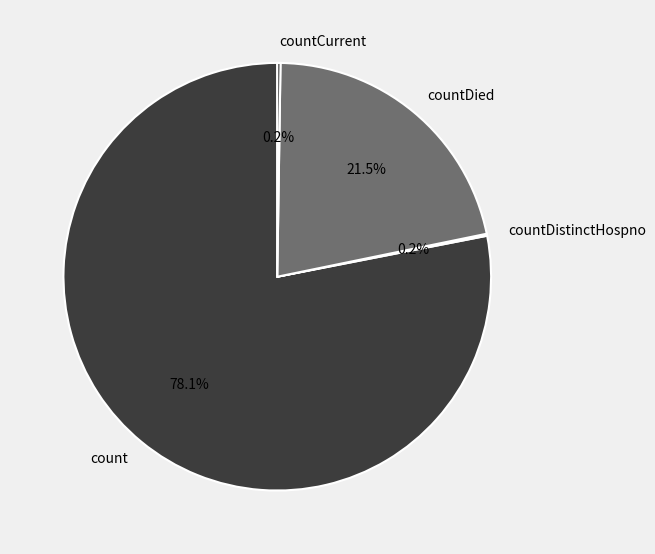

Does any single category account for the majority?

Yes